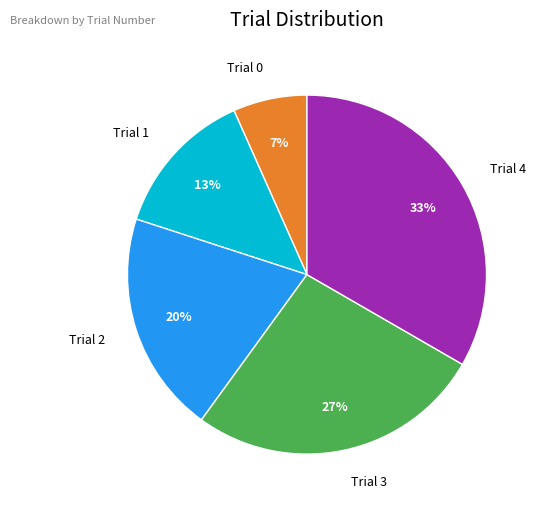

Which slice is the largest?

Trial 4